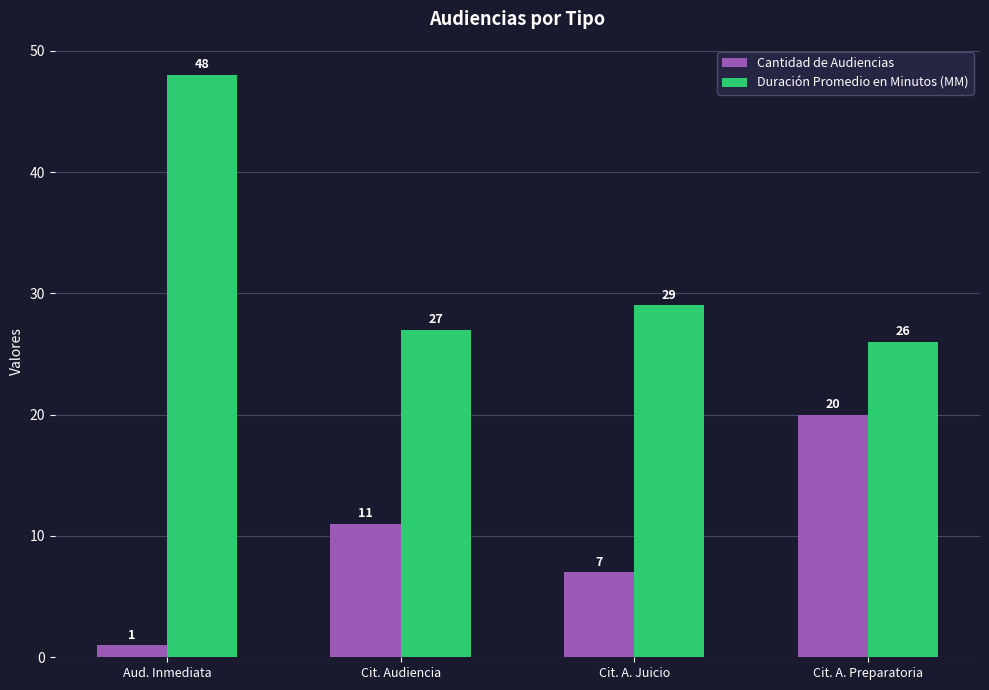

What is the approximate value of Cantidad de Audiencias at Cit. A. Preparatoria?

20